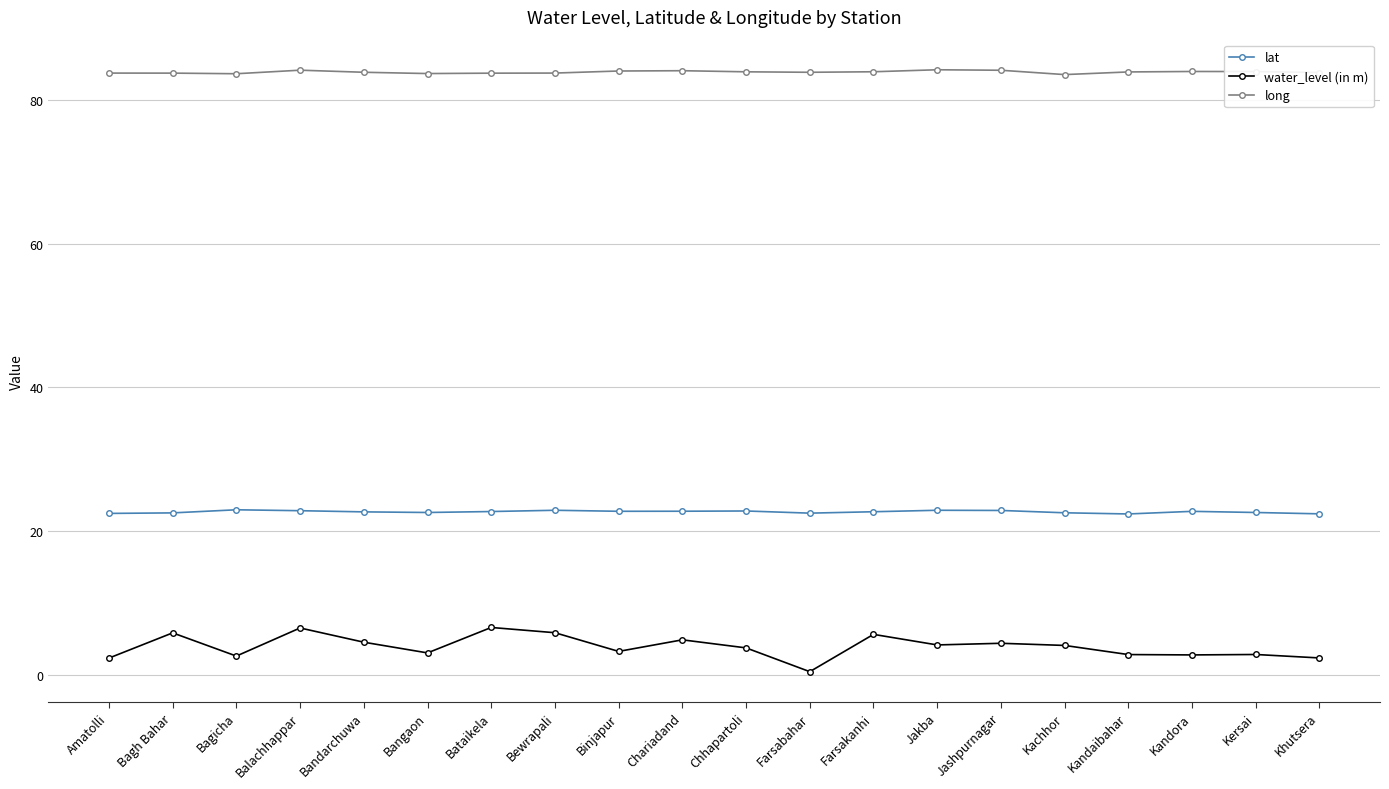

Read the lat value at Amatolli.

22.5